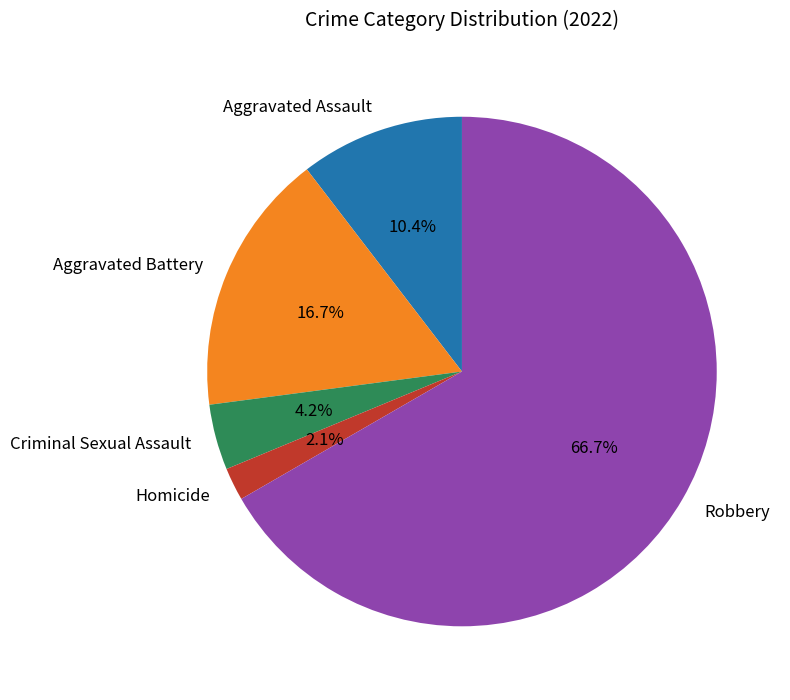

To the nearest percent, what percentage of the pie is Aggravated Battery?

17%